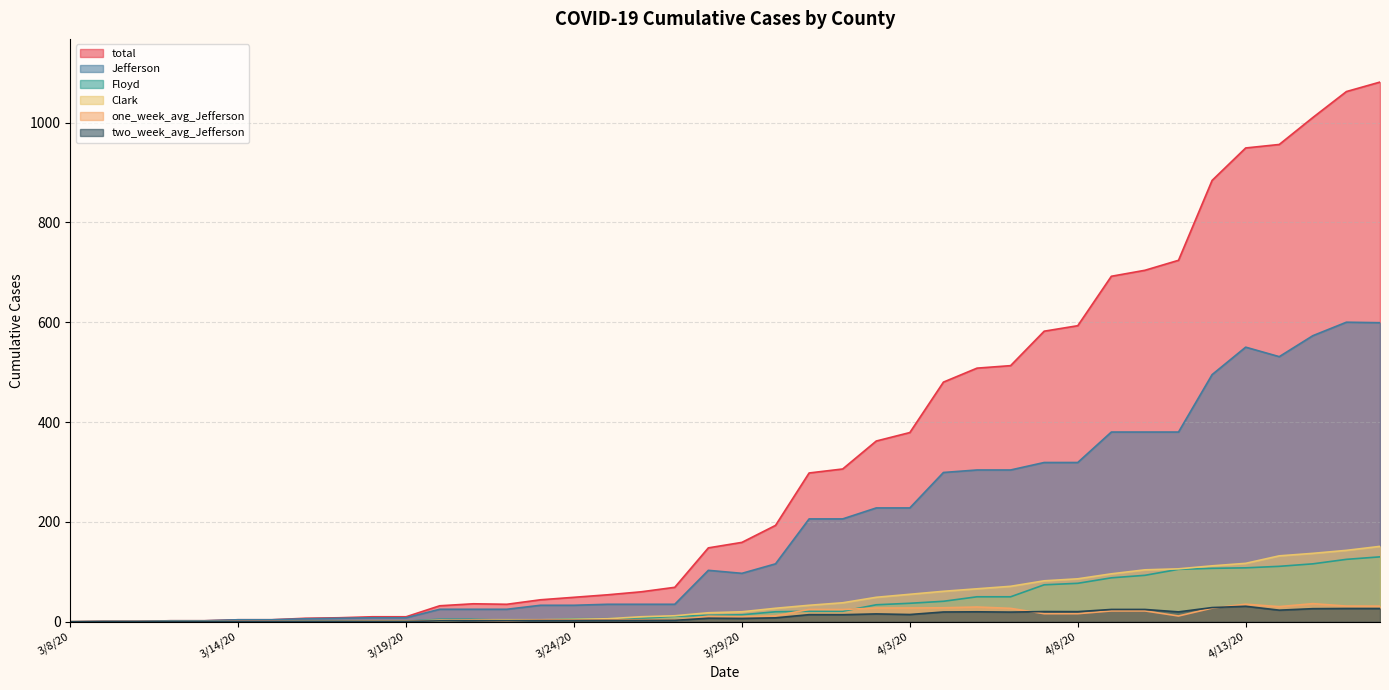

Does the chart have visible grid lines?

Yes